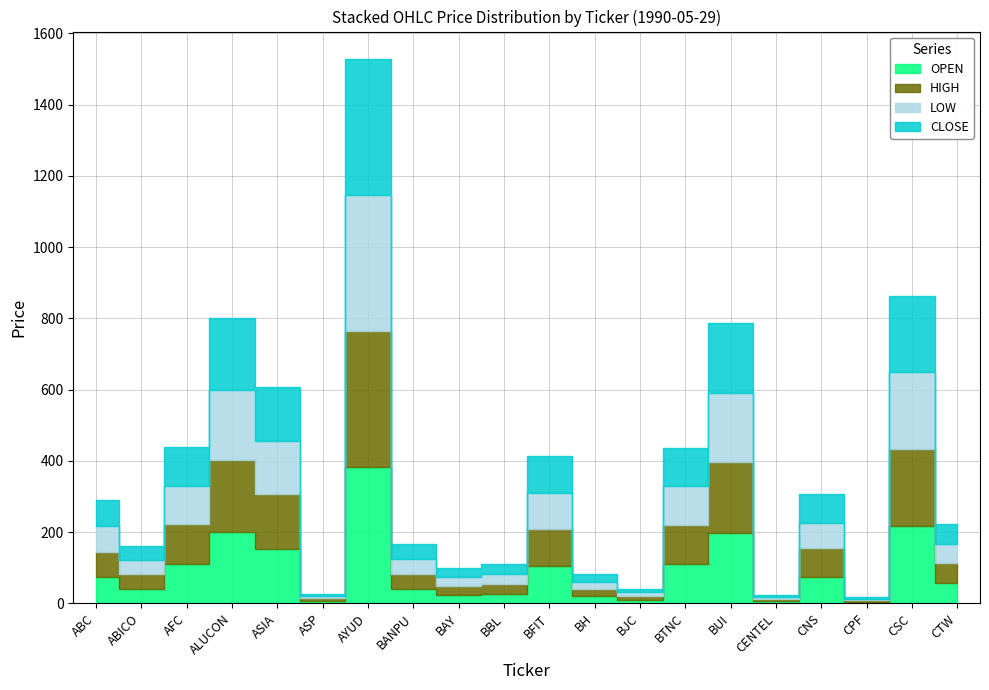

What are all the series names shown in the legend?

OPEN, HIGH, LOW, CLOSE